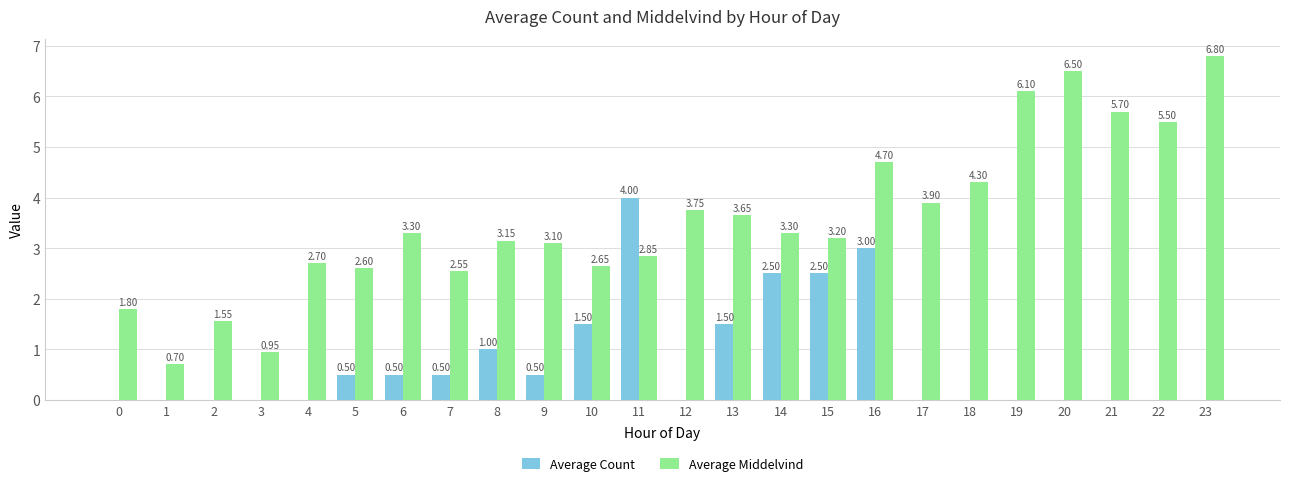

Between 16 and 17, which series saw the biggest shift?

Average Count